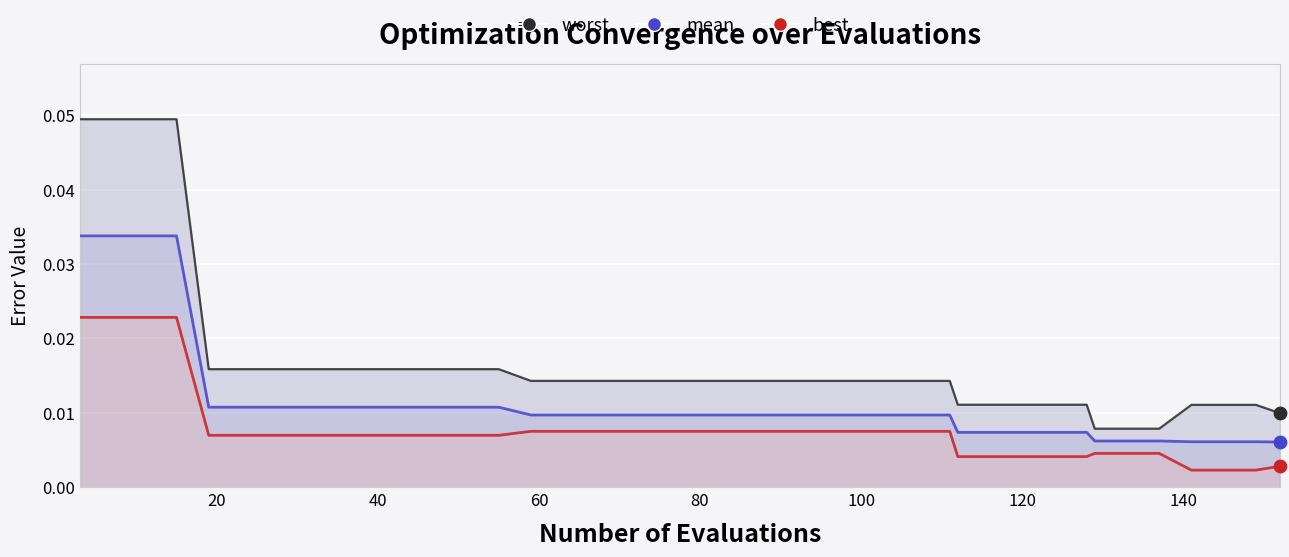

At how many categories does at least one series exceed 0?

40